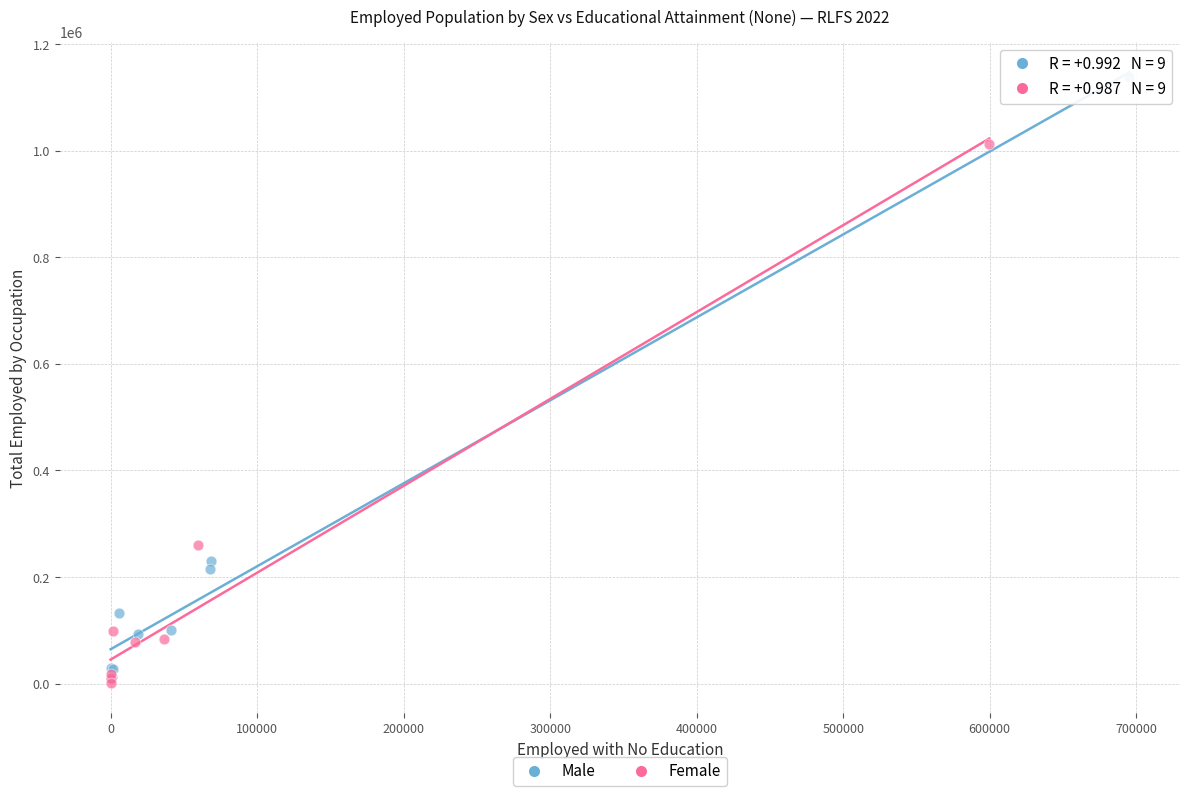

Which series reaches the maximum Y coordinate?

Male